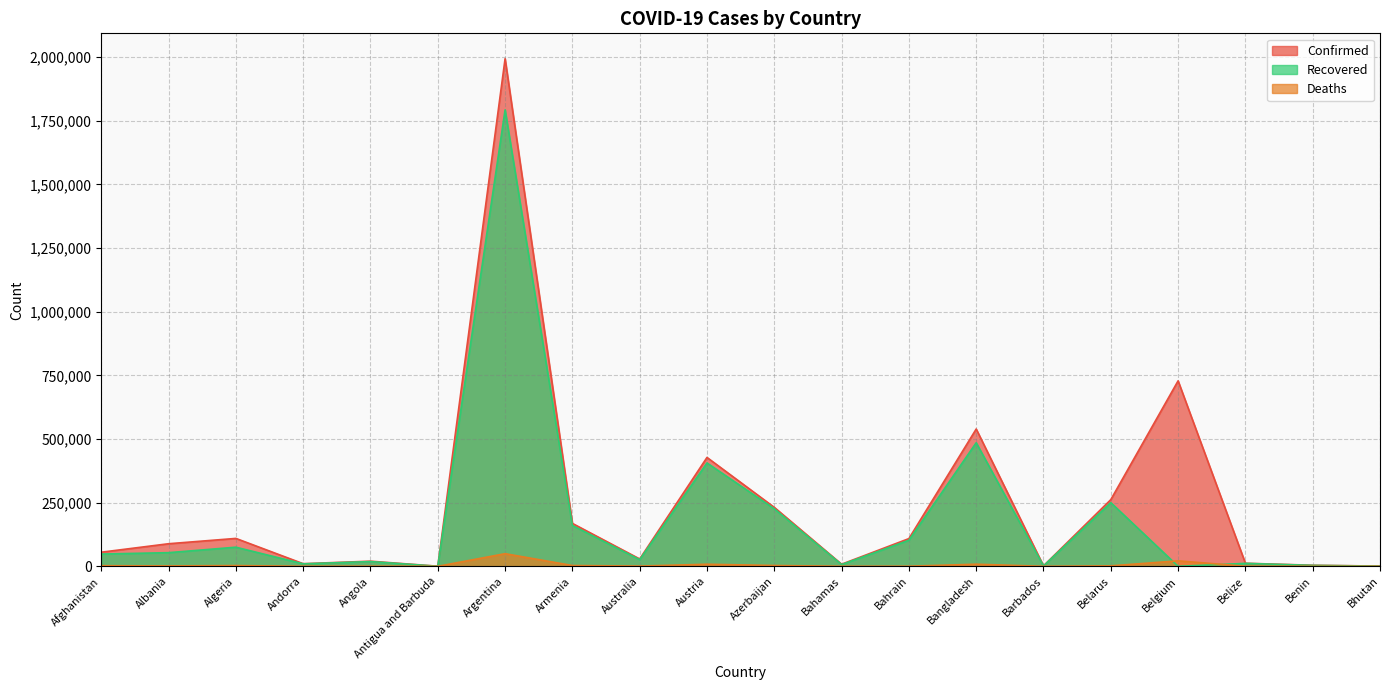

What is the value of the Recovered point at the 11th from the left?

225914